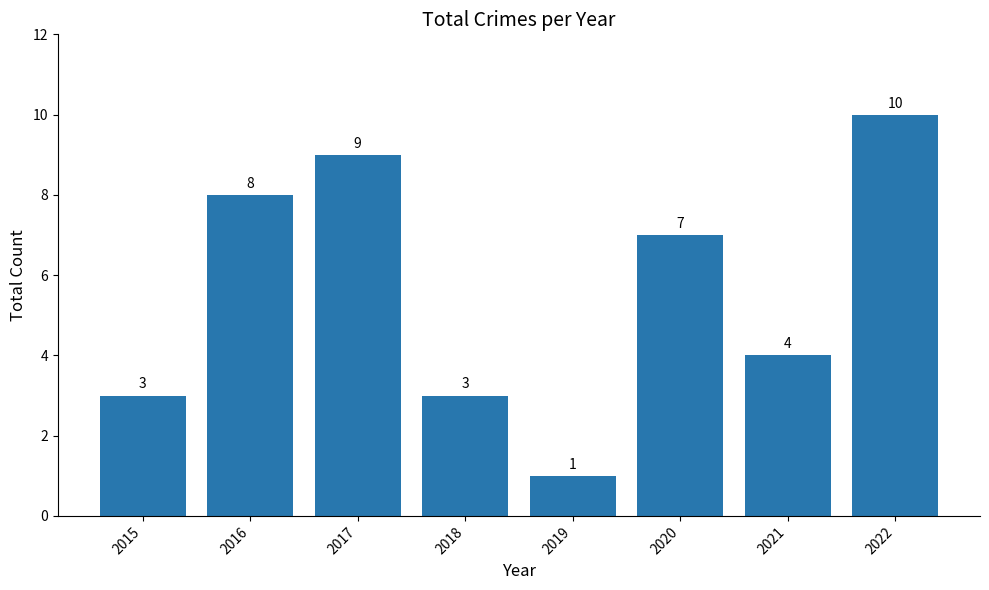

What is the value of the 1st bar from the left?

3